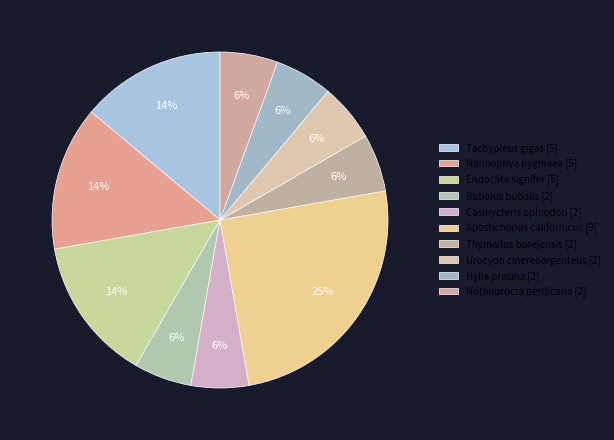

What portion of the pie excludes Casinycteris ophiodon?

94.4%